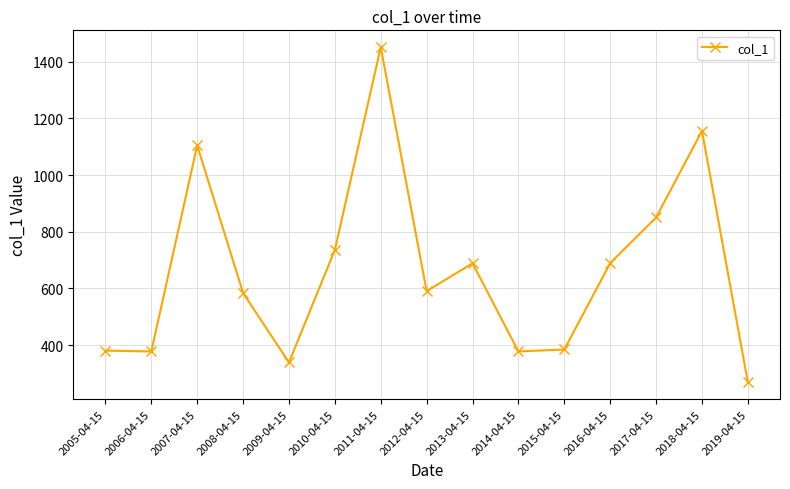

Which category has the highest value across all series?

2011-04-15